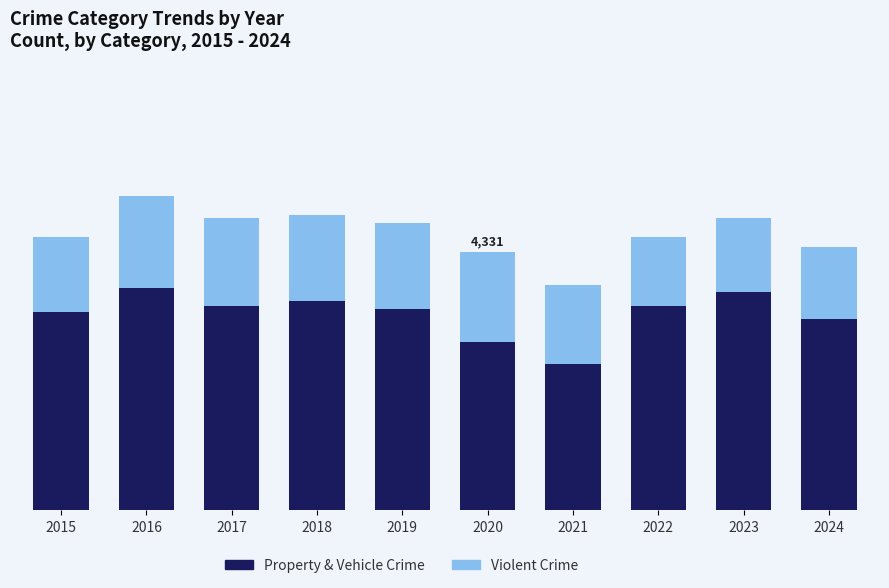

Which series has the largest range (max minus min)?

Property & Vehicle Crime